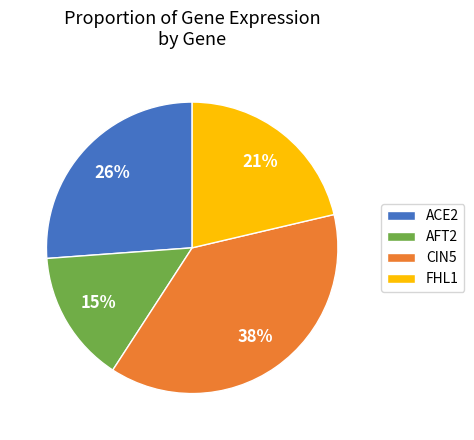

What percentage is the AFT2 slice, to the nearest percent?

15%